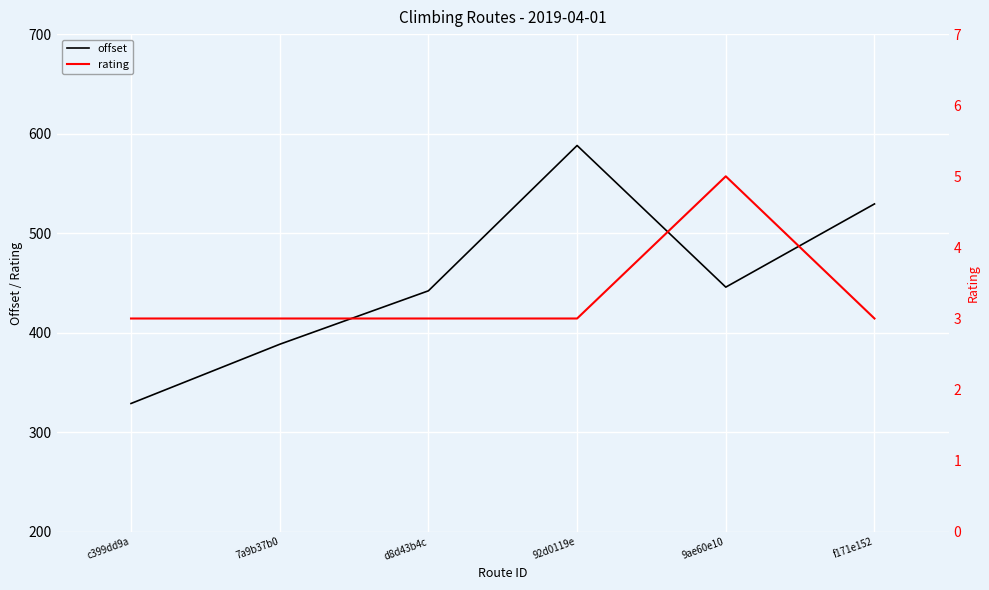

True or false: rating and offset cross at least once.

False